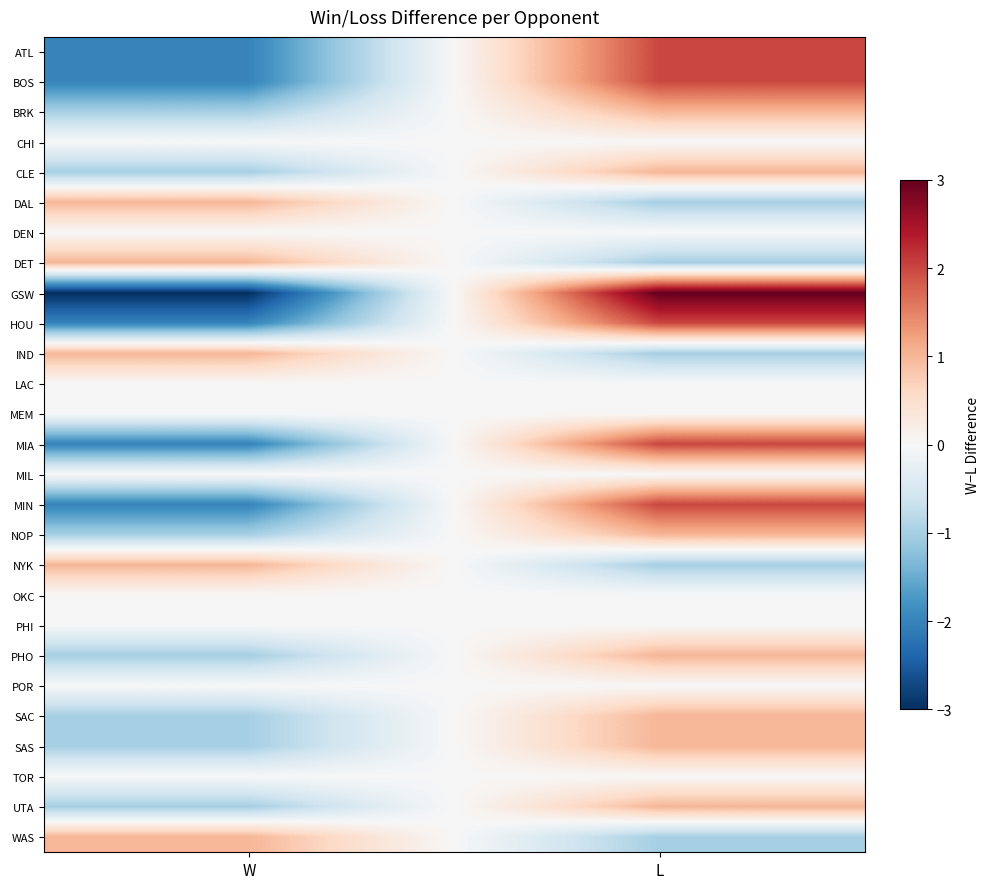

List the series in order of their peak value, highest first.

GSW, ATL, BOS, HOU, MIA, MIN, BRK, CLE, DAL, DET, IND, NOP, NYK, PHO, SAC, SAS, UTA, WAS, CHI, DEN, LAC, MEM, MIL, OKC, PHI, POR, TOR